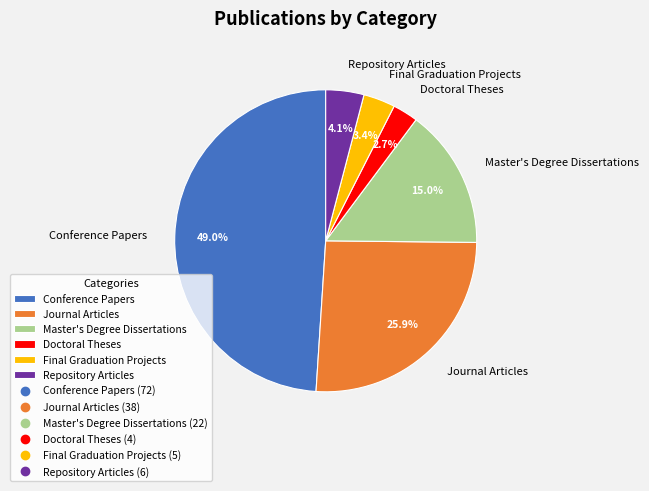

What percentage do Final Graduation Projects and Journal Articles together represent?

29.3%